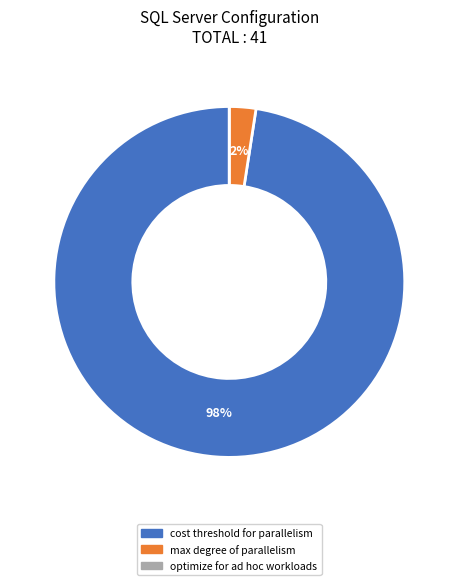

Which category accounts for the majority?

cost threshold for parallelism